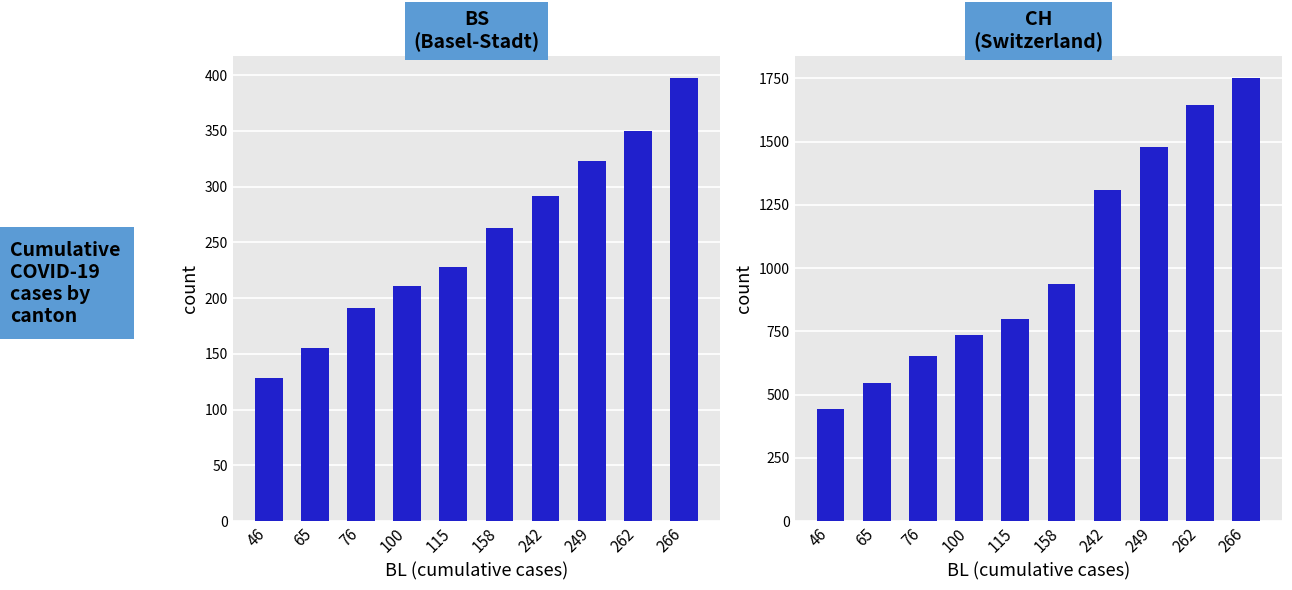

Does the chart contain stacked bars?

No